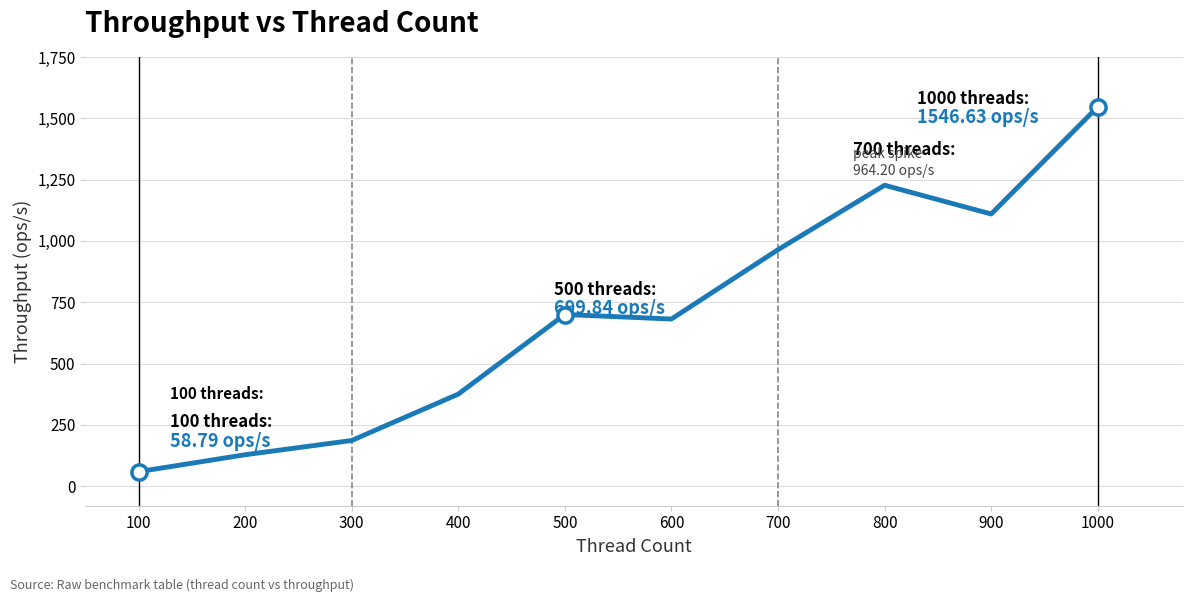

What is the change in value from 300 to 700?

+778.2